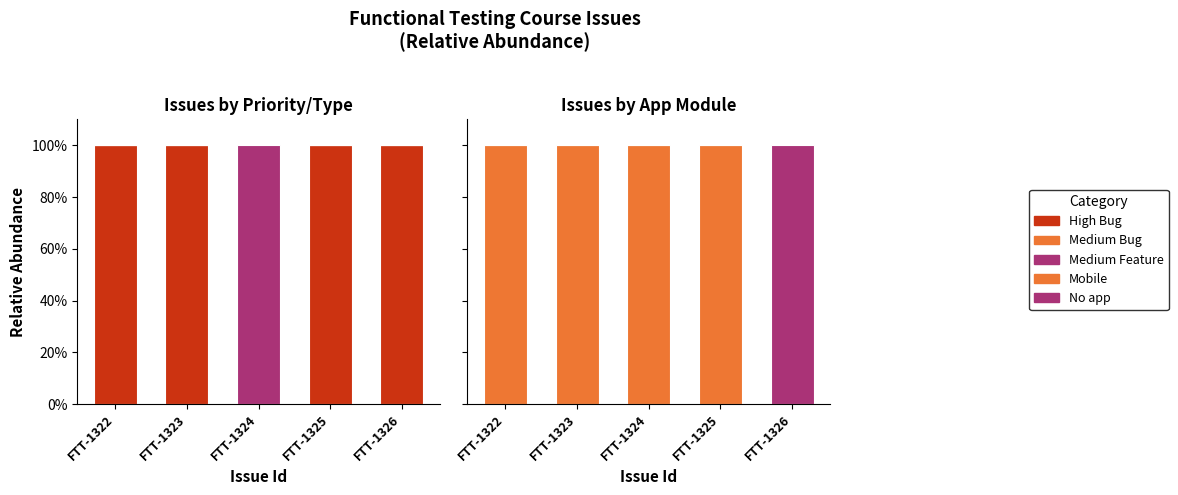

At which category is the sum across all series the highest?

FTT-1322